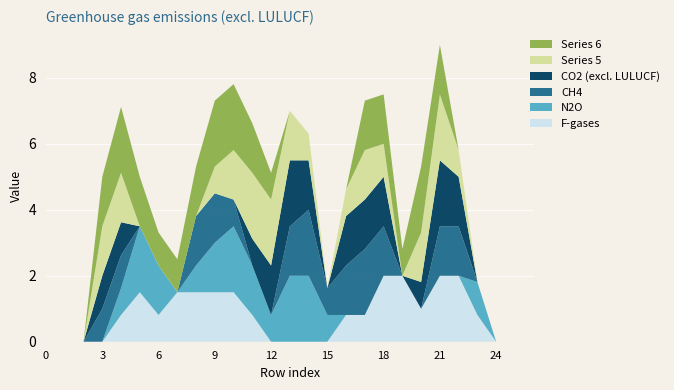

What is the total value across all series at 12?

5.1